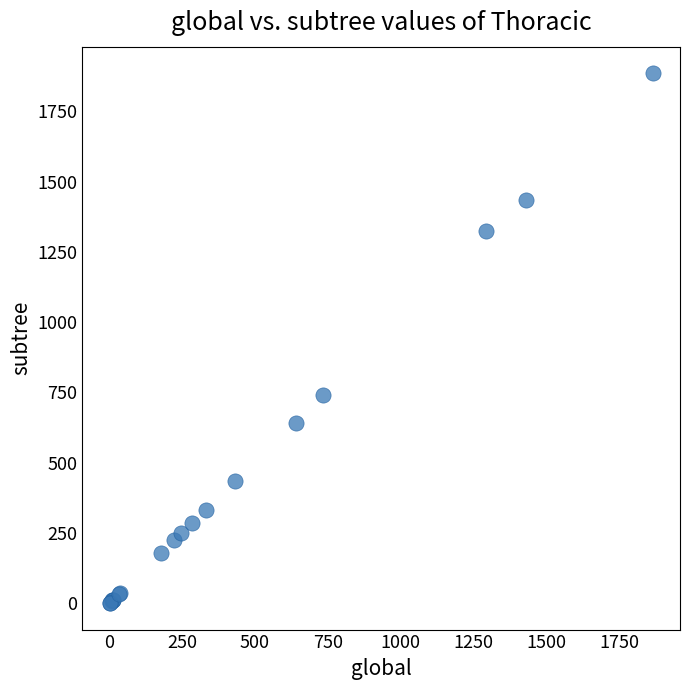

What Y value in the scatter plot is closest to 943?

741.5